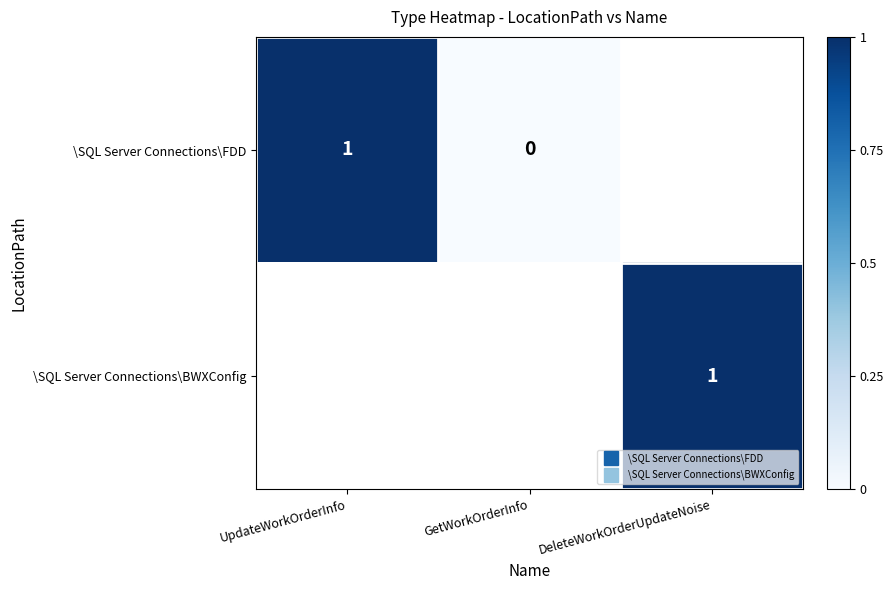

What is the greatest value displayed?

1.0